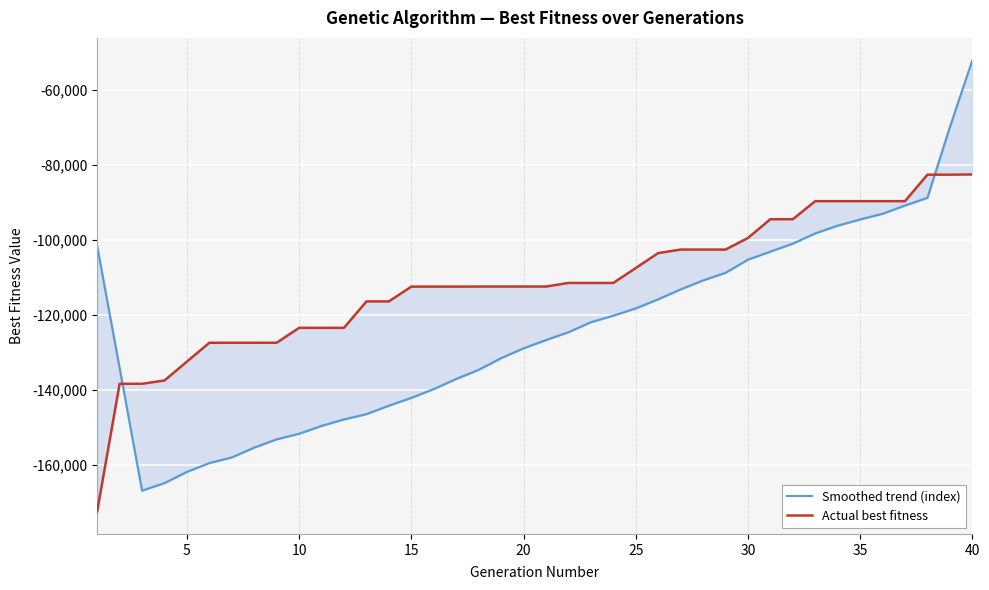

The Actual best fitness series shows -140666.4 at 30. True or false?

False